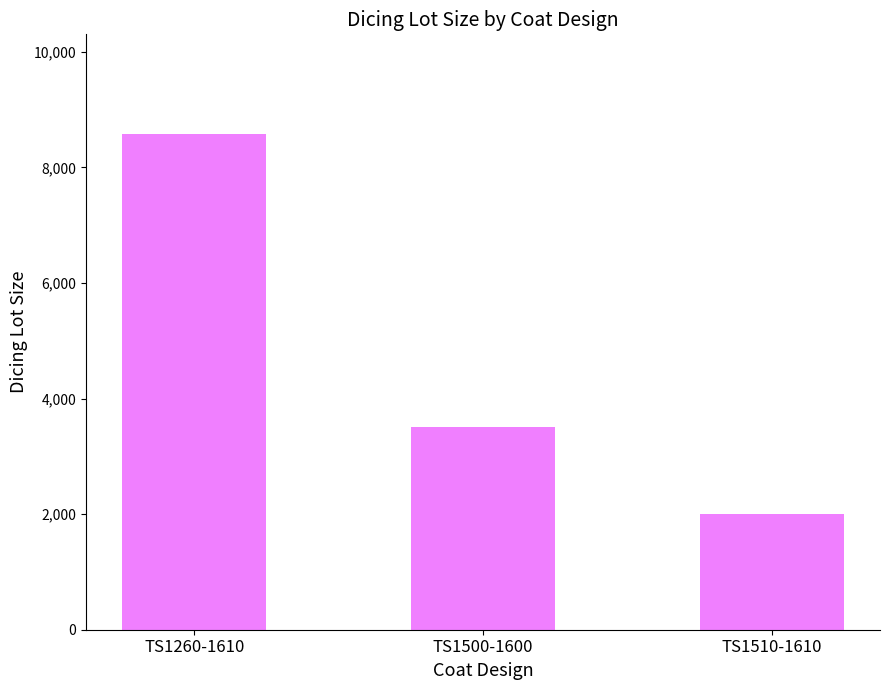

What is the average value?

4699